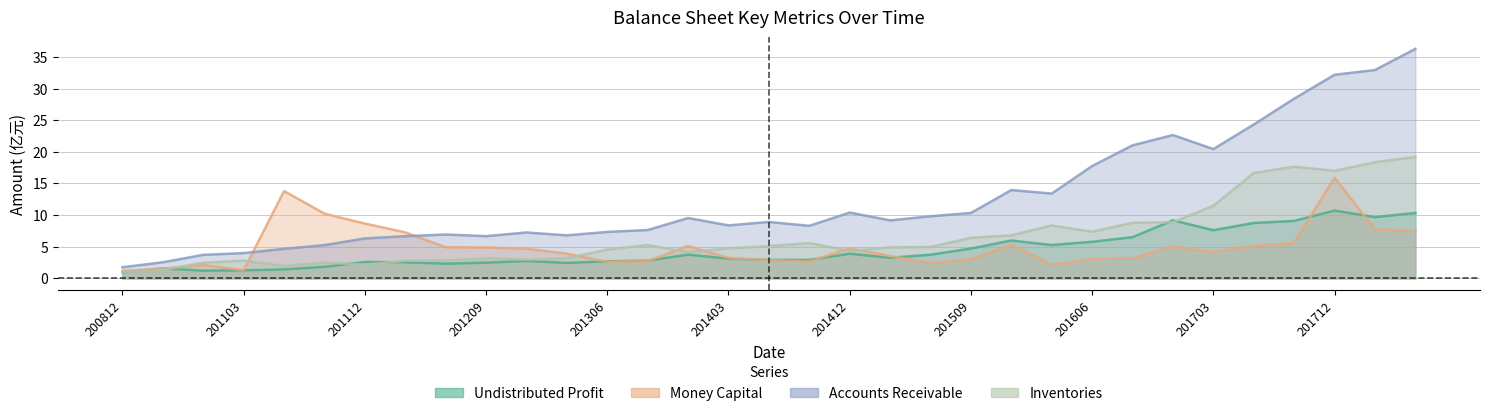

What is the lowest value of the money_cap series?

1.2